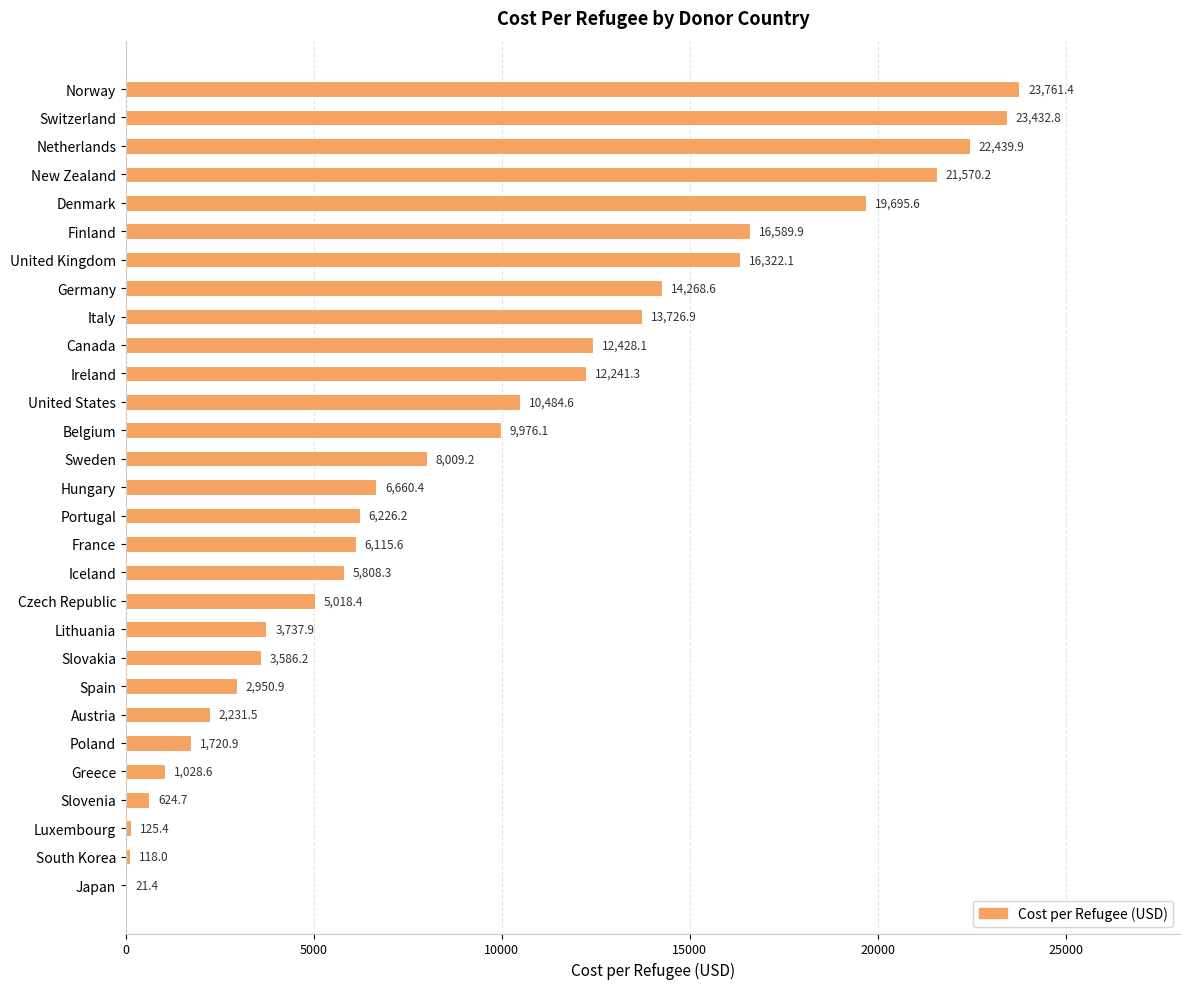

What is the ratio of the value at United Kingdom to the value at Lithuania?

4.4